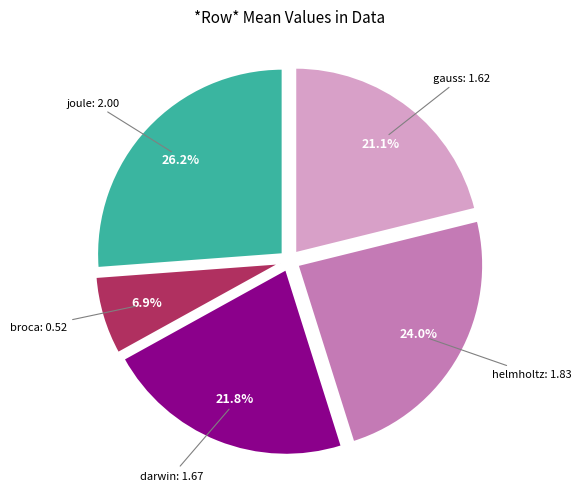

Is there any slice that represents more than half of the pie?

No